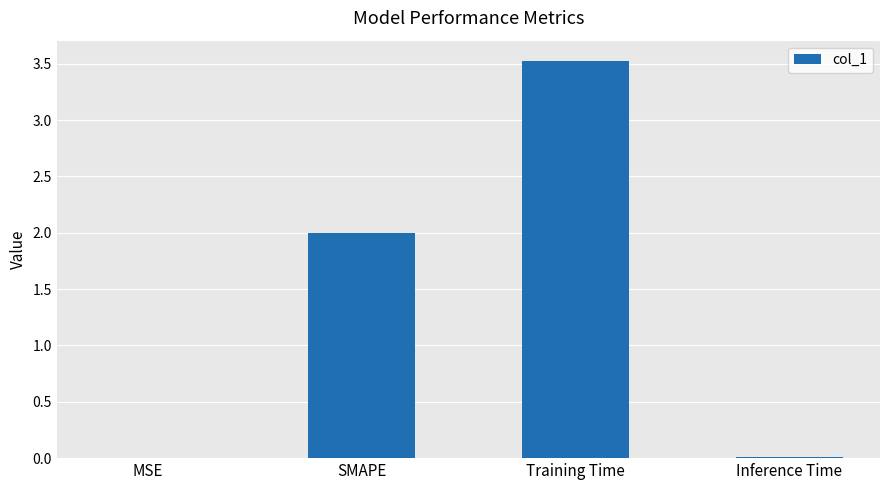

What is the sum of the values at SMAPE and Training Time?

5.5